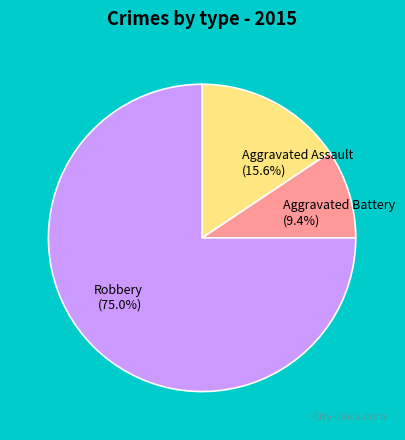

To the nearest percent, what percentage of the pie is Aggravated Battery?

9%